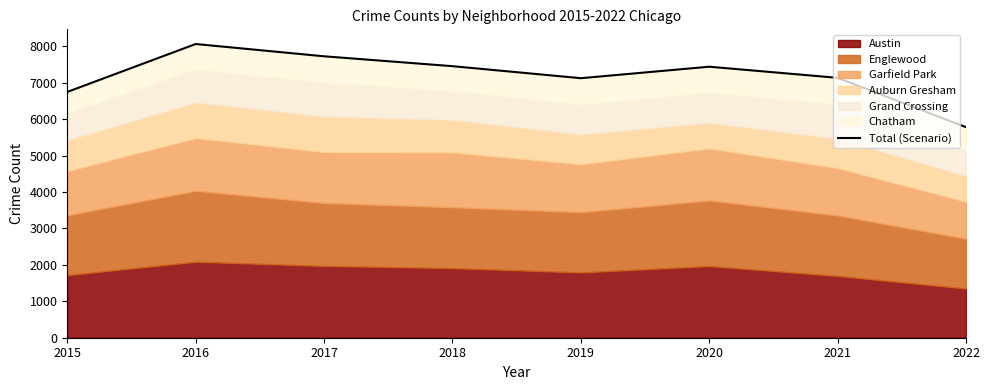

Reading left to right, list all the values displayed in this chart.

2015=6746	2016=8061	2017=7724	2018=7453	2019=7123	2020=7438	2021=7133	2022=5778